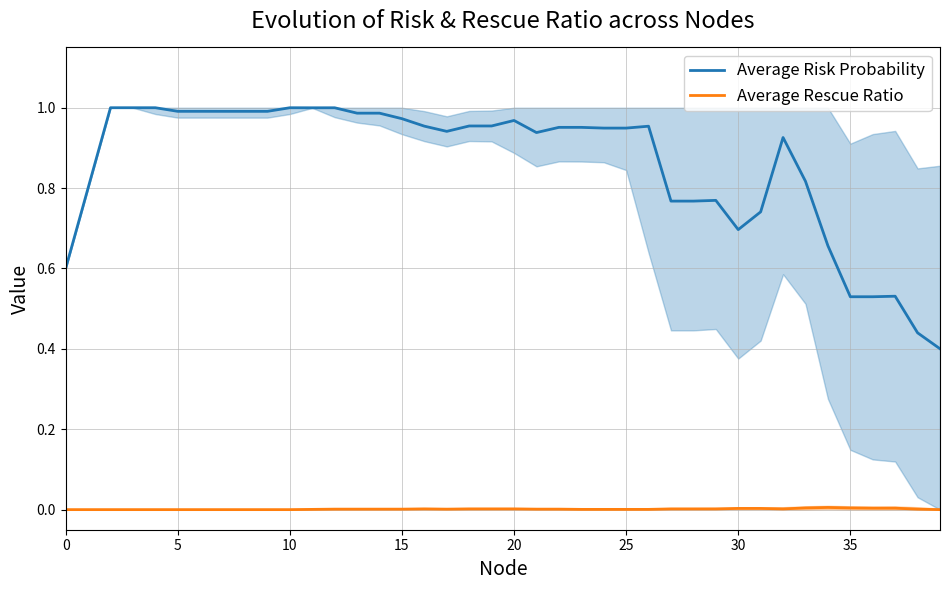

True or false: Average Risk Probability and Average Rescue Ratio cross at least once.

False